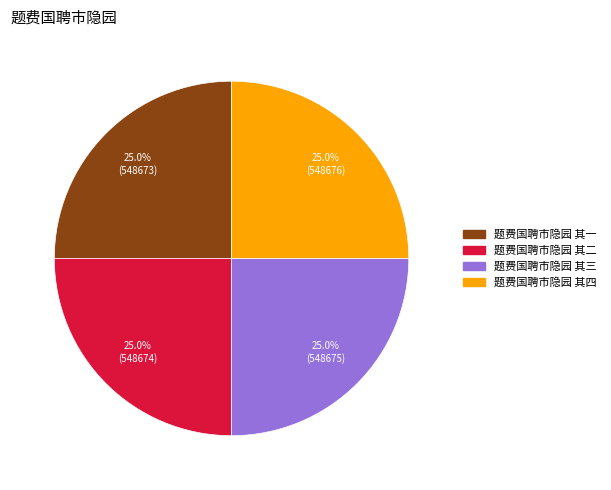

Does 题费国聘市隐园 其二 represent more than half of the total?

No